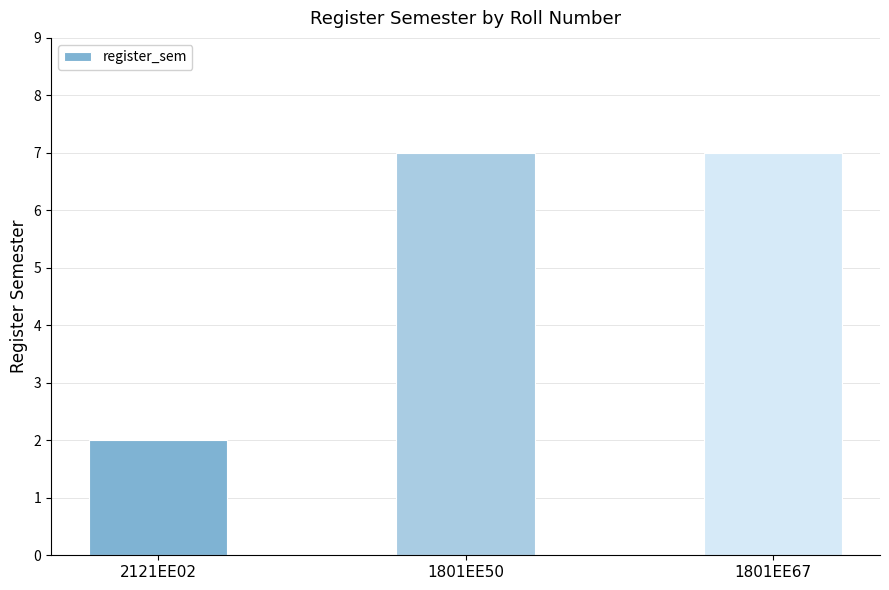

What is the sum of the values at 1801EE67 and 1801EE50?

14